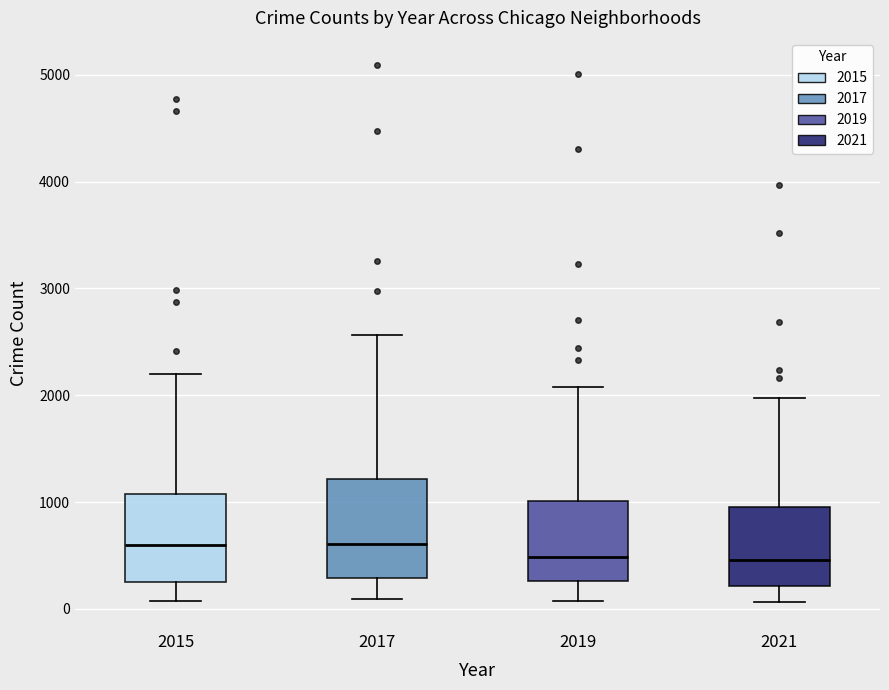

Which box is the tallest, from its lower edge to its upper edge?

2017